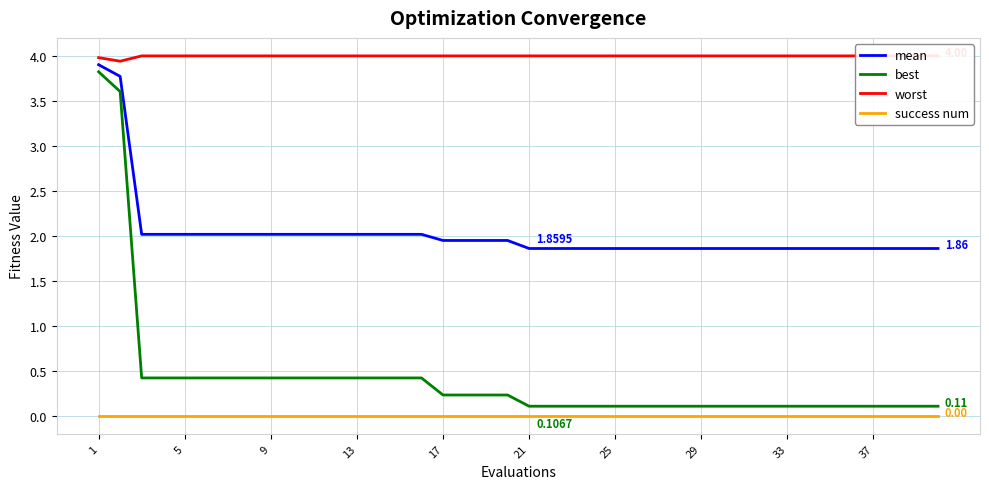

At how many categories does at least one series exceed 3?

40